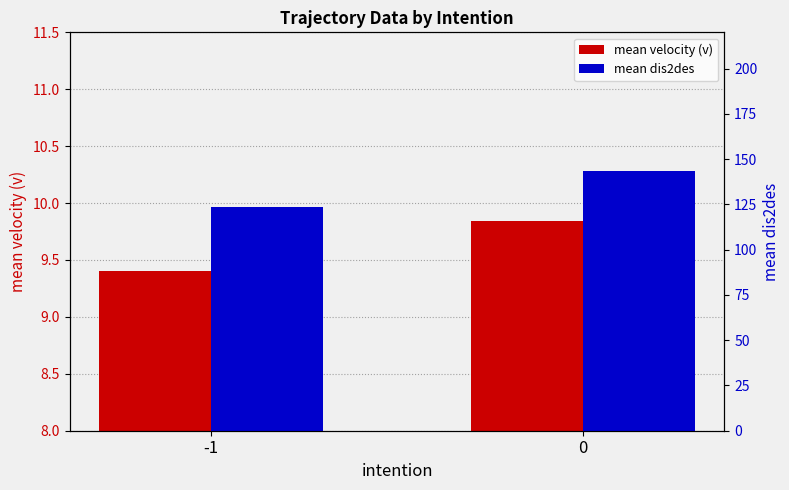

How many groups of bars are there?

2